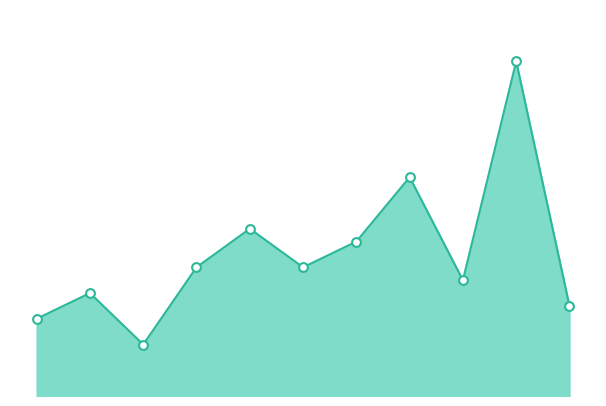

How many lines are shown in the chart?

1